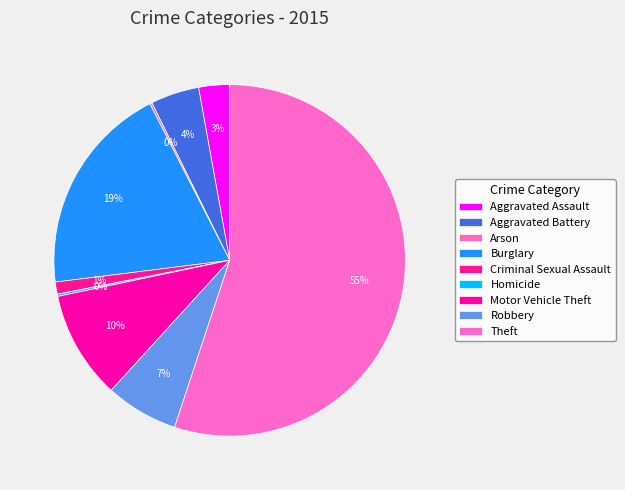

Is it true that Arson is 0% of the pie?

True